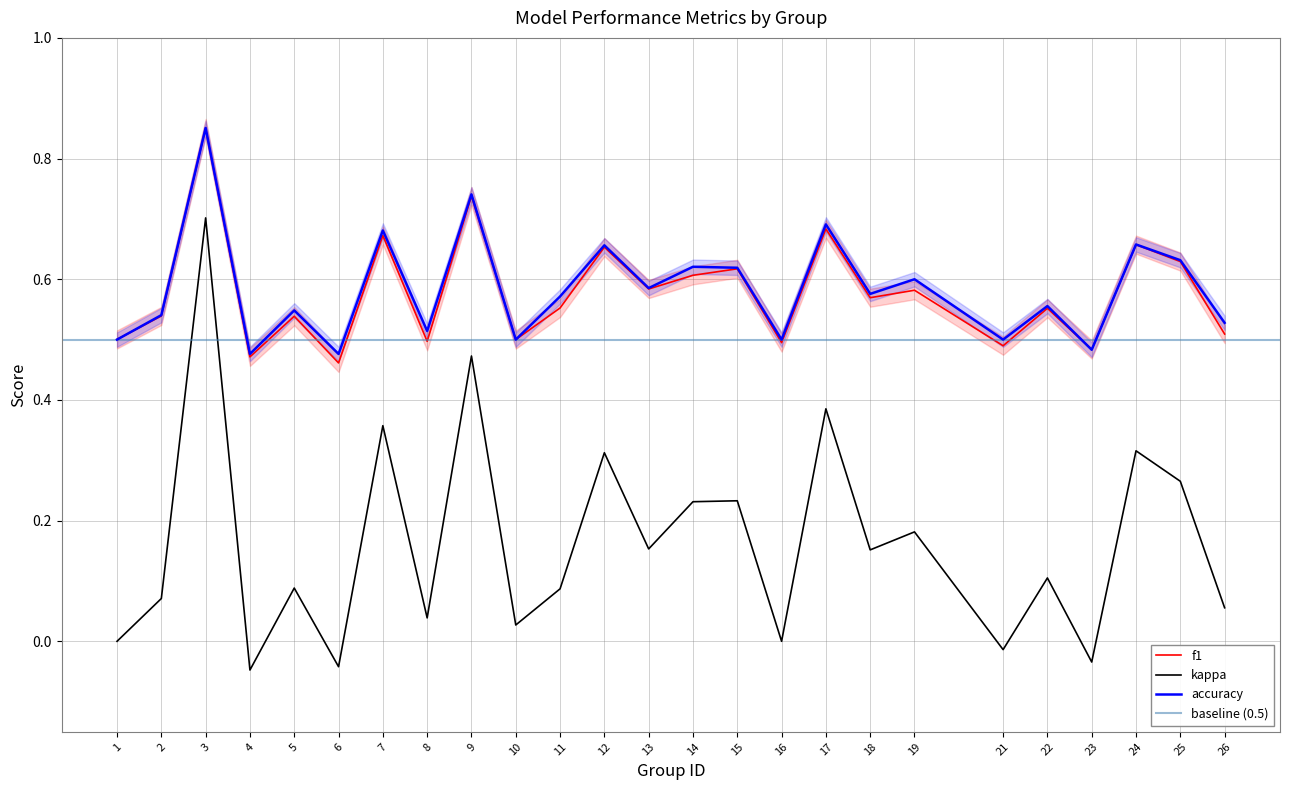

What is the total value across all series at 11?

1.2